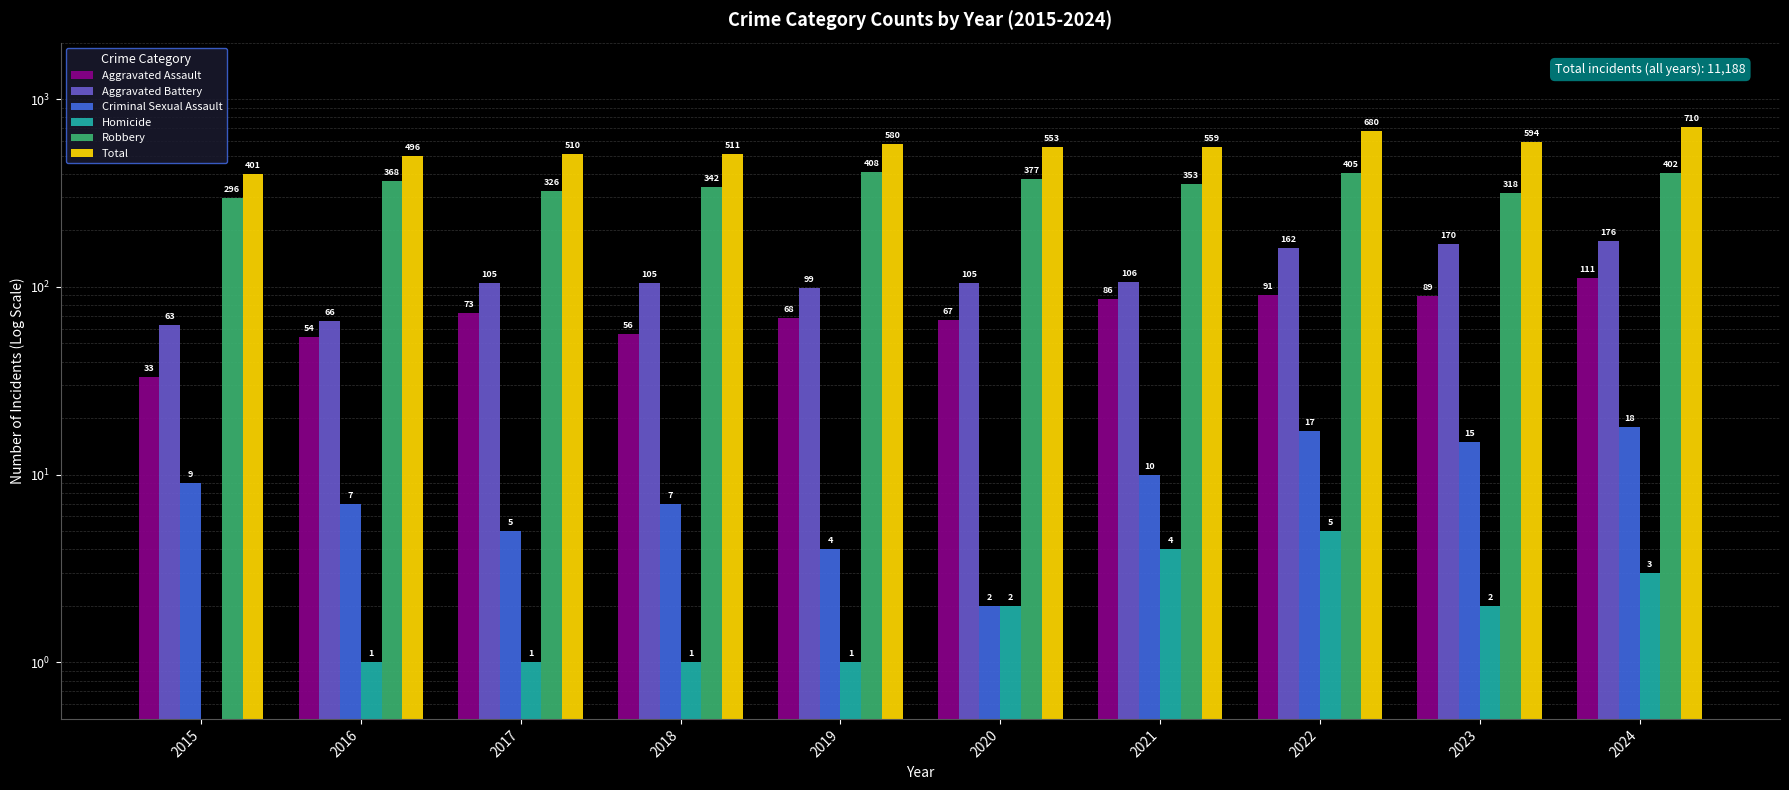

Which category has the highest value in the Homicide series?

2022